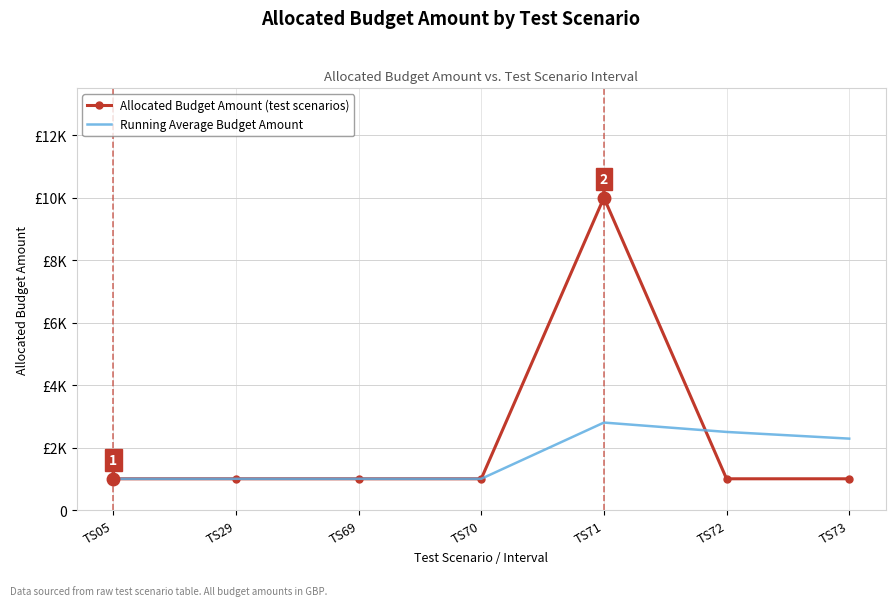

What are all the series names shown in the legend?

Allocated Budget Amount (test scenarios), Running Average Budget Amount